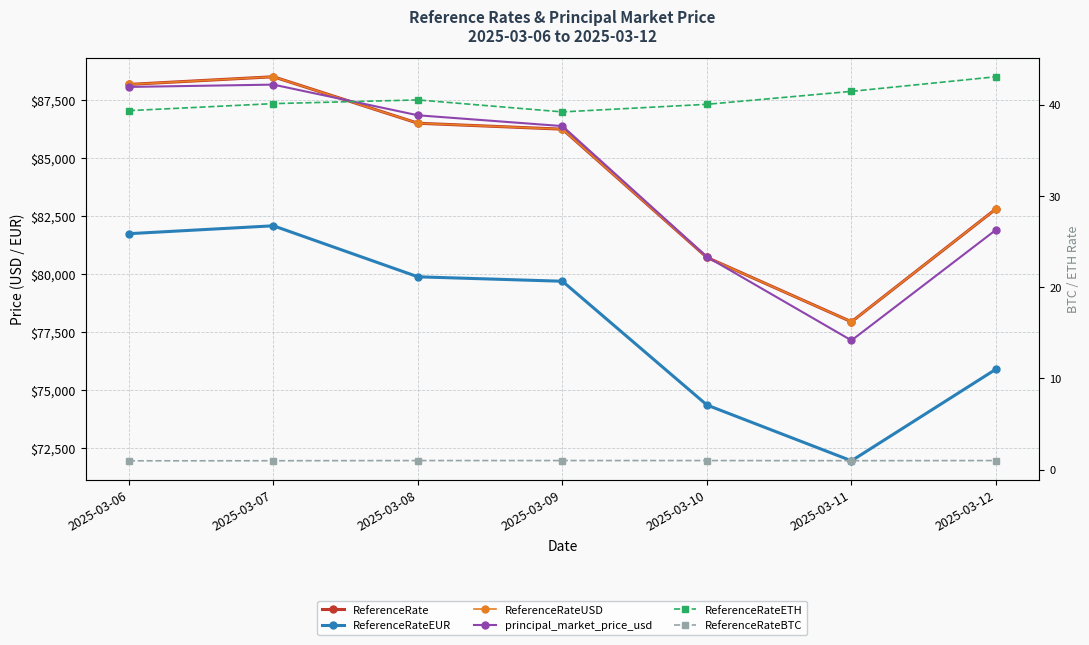

List the labels in order of ReferenceRateUSD value, smallest first.

2025-03-11, 2025-03-10, 2025-03-12, 2025-03-09, 2025-03-08, 2025-03-06, 2025-03-07